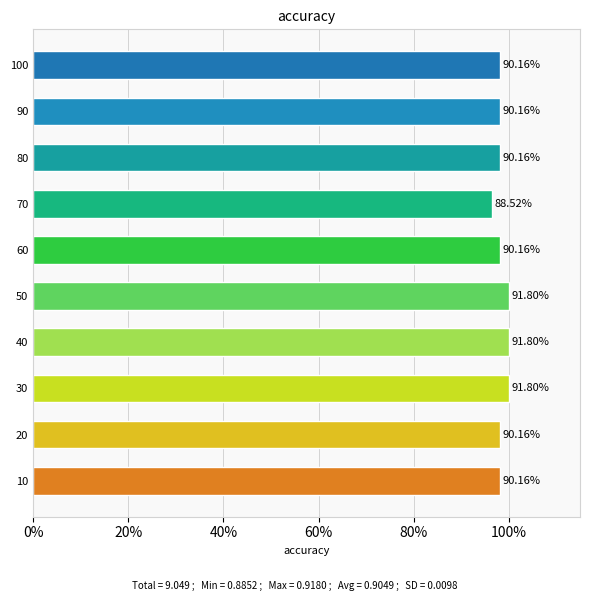

Are the bars horizontal?

Yes